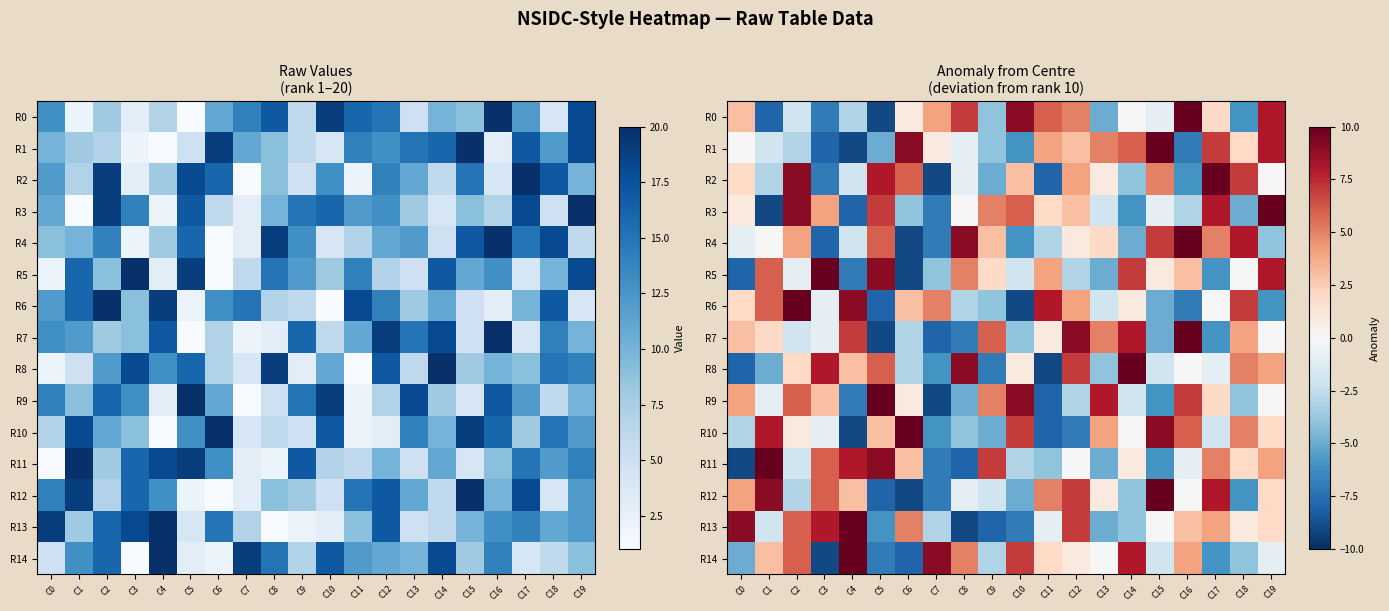

What is the difference between the highest and lowest values at C9?

15